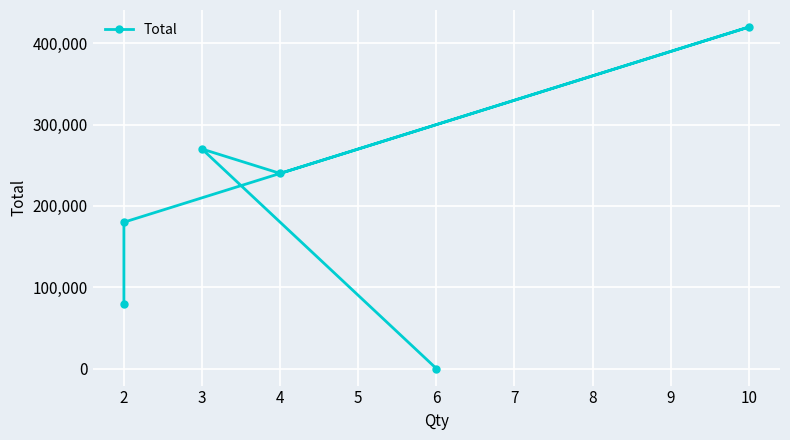

Approximately how many times larger is the value at 3 compared to 10?

0.6